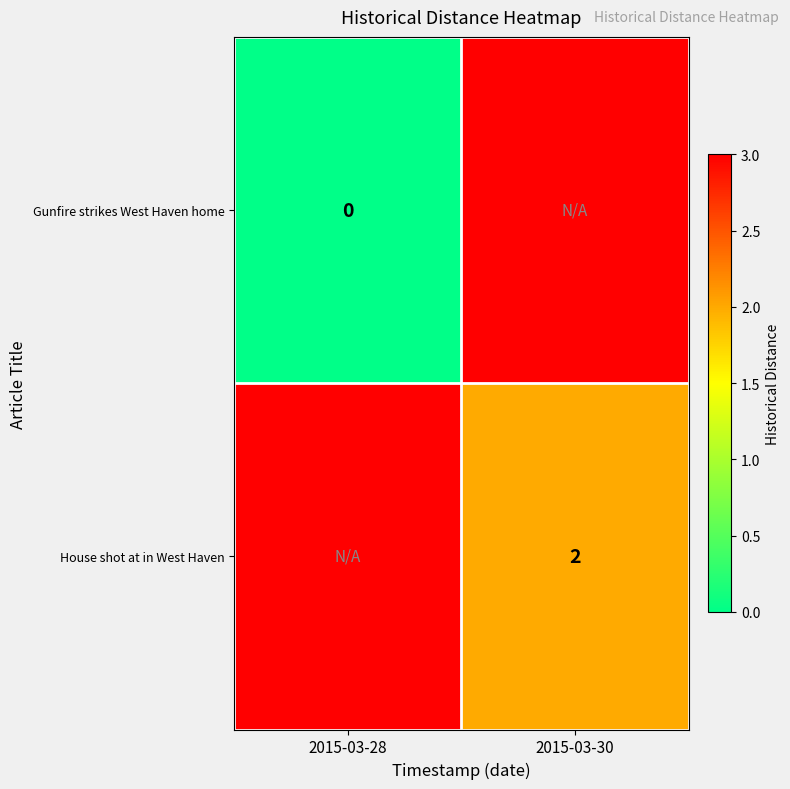

Is it true that House shot at in West Haven equals 2 at 2015-03-30?

True